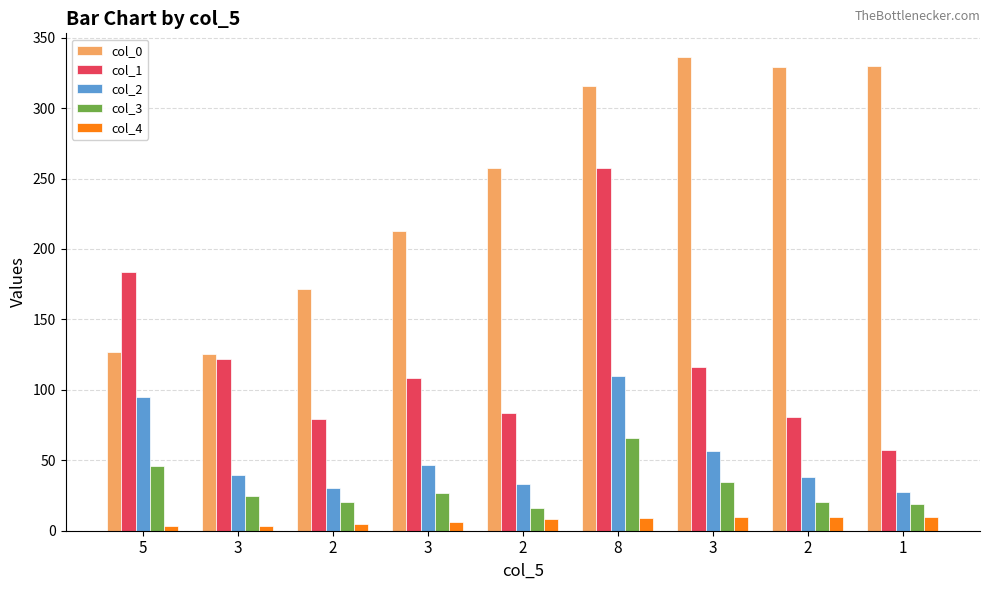

Rank the categories by col_0 value from highest to lowest.

3, 1, 2, 8, 2, 3, 2, 5, 3